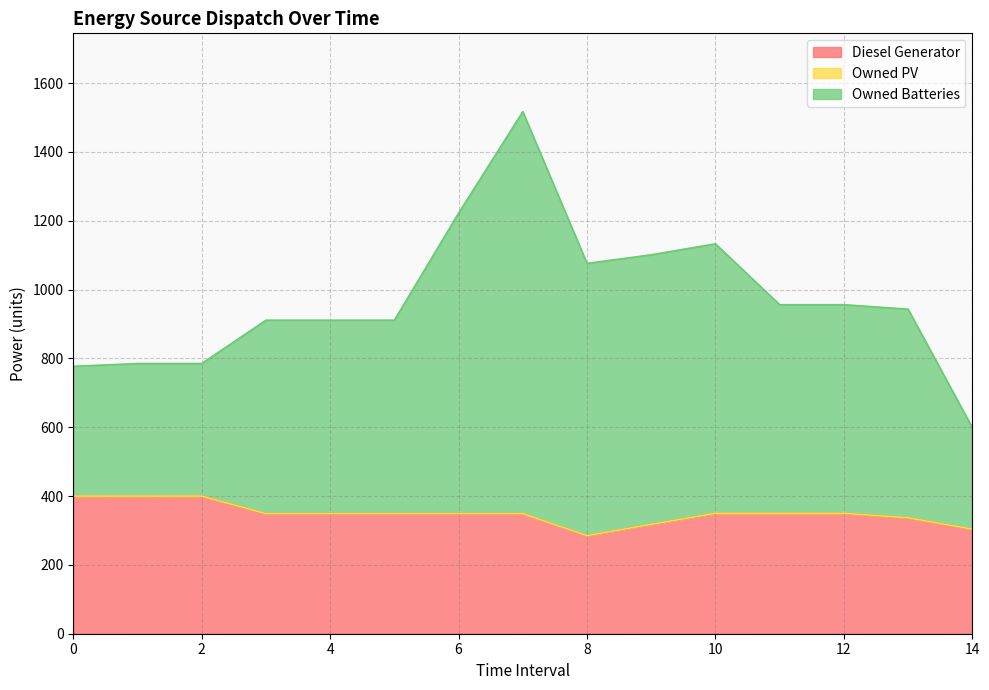

What is the lowest value of the Diesel Generator series?

285